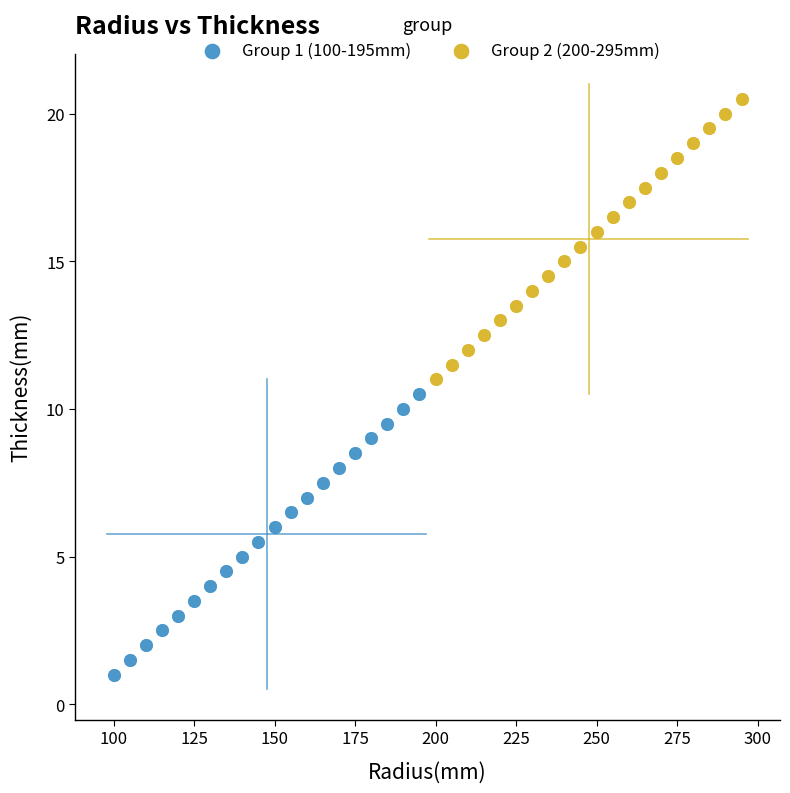

Which series reaches the maximum Y coordinate?

Group 2 (200-295mm)